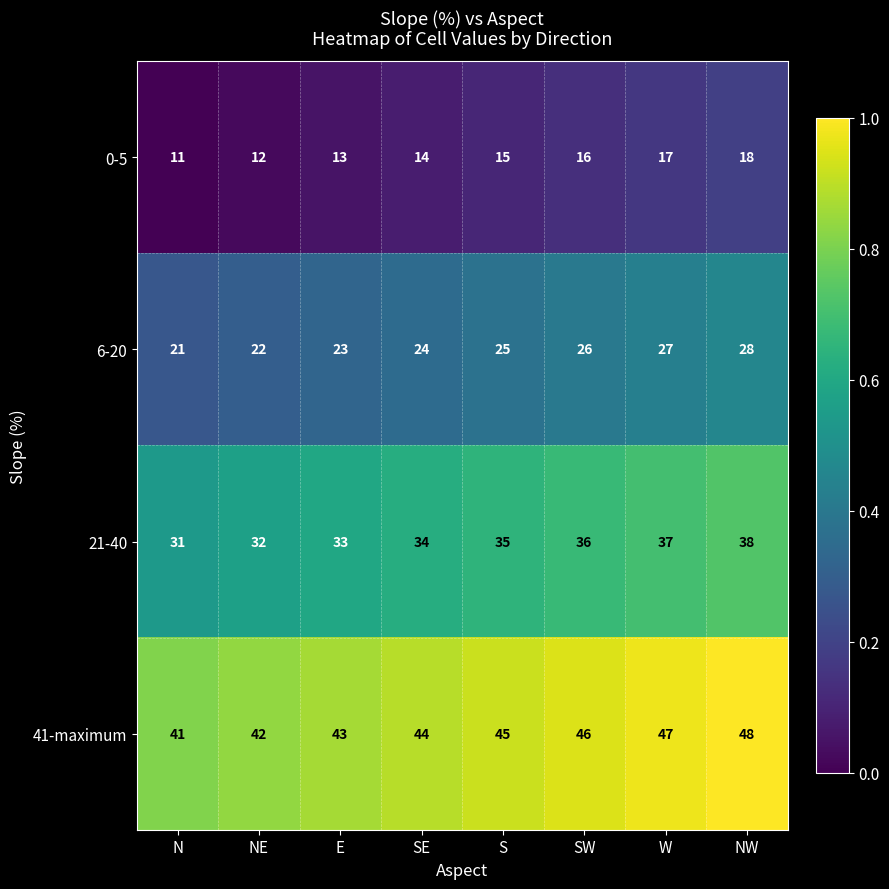

What is the difference between the second highest and second lowest values in the 21-40 series?

5